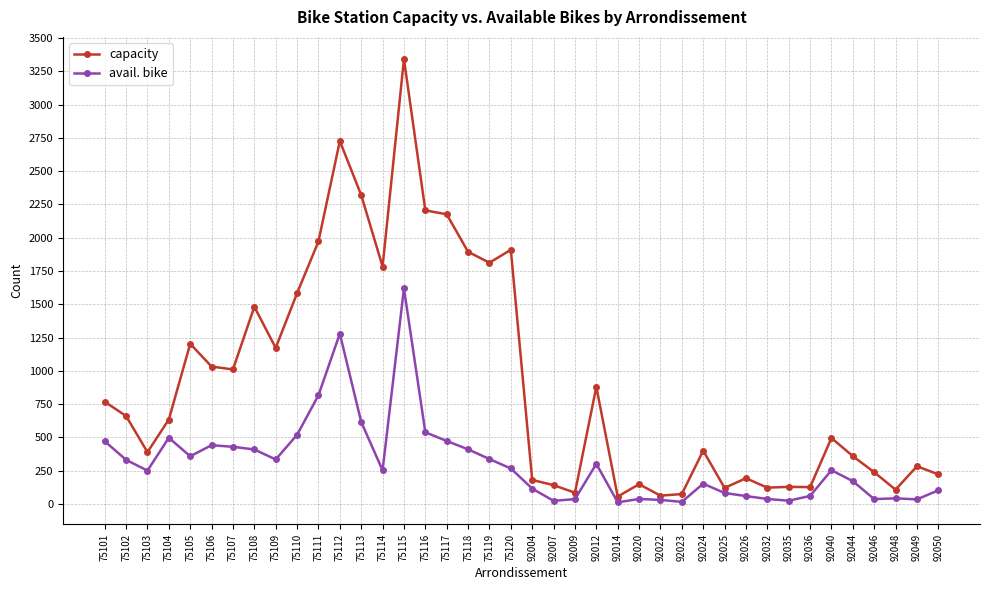

At which category does avail. bike reach its first local valley?

75103